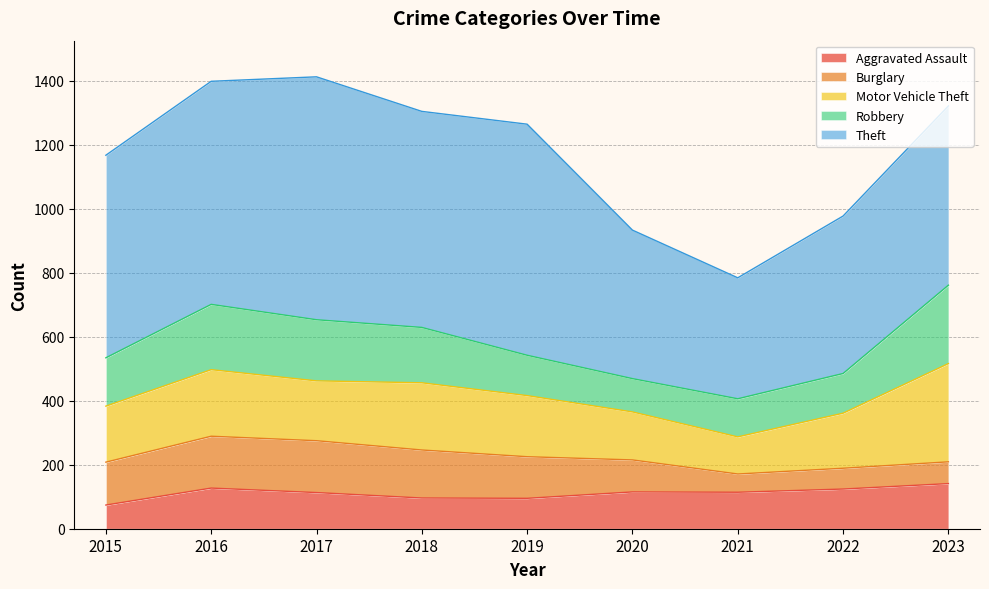

True or false: Burglary has a value of 134 at 2015.

True